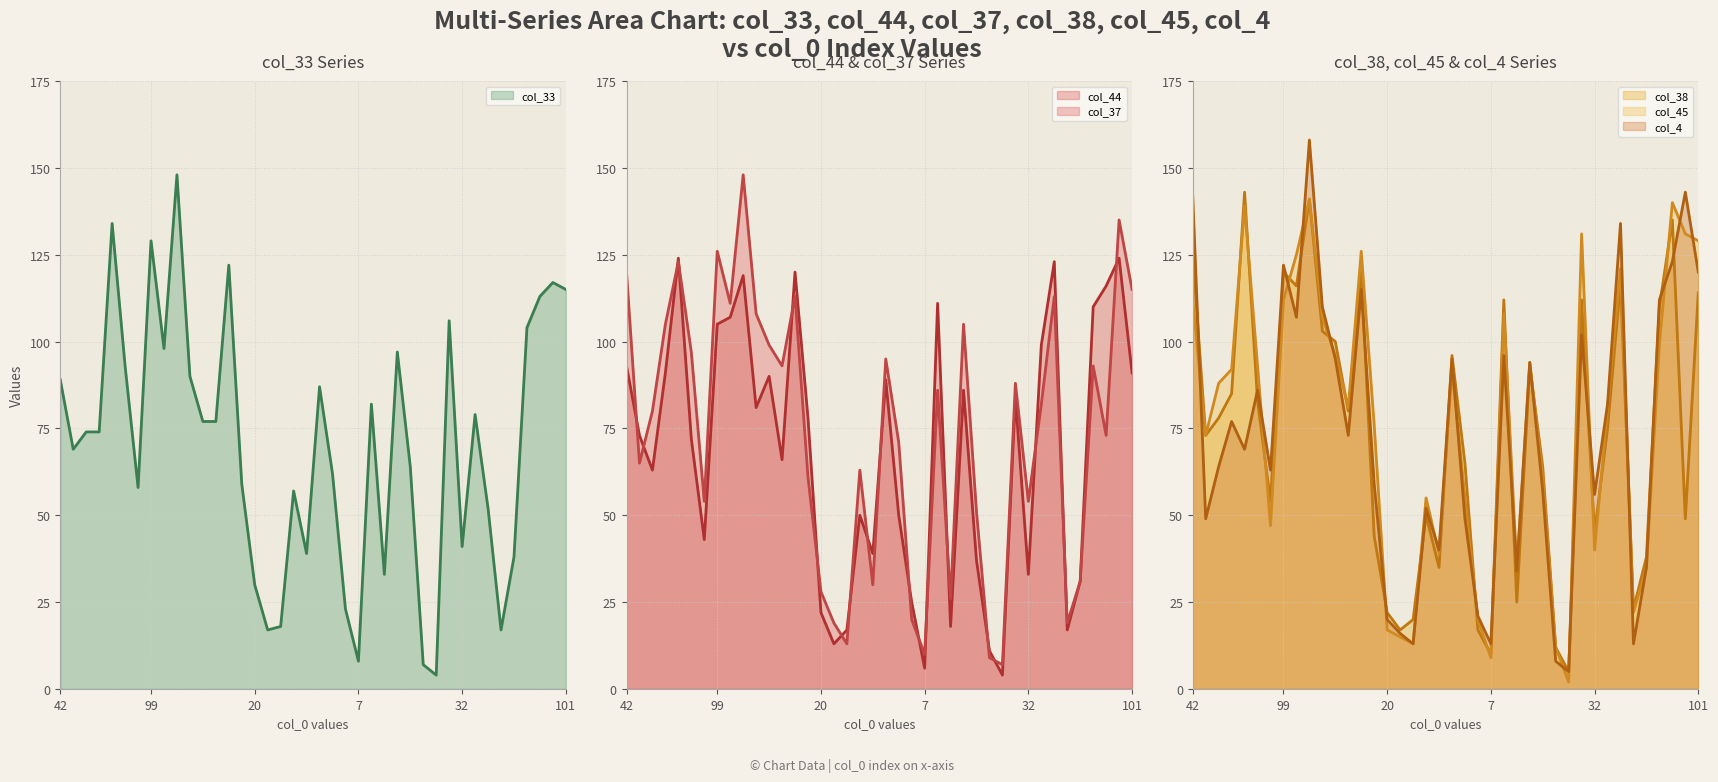

What is the difference between the highest and lowest values at 11?

23